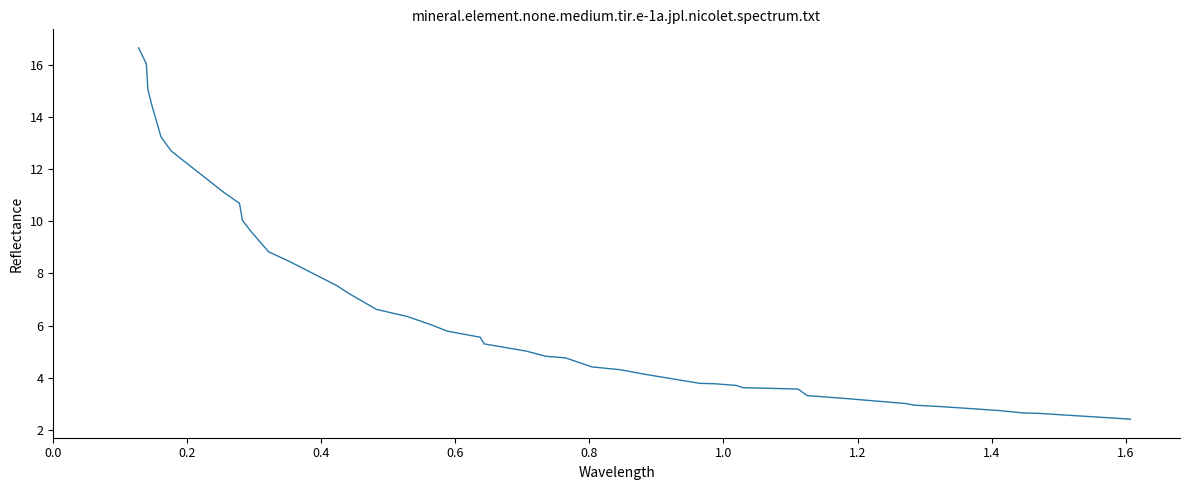

What is the maximum value shown in the chart?

16.7